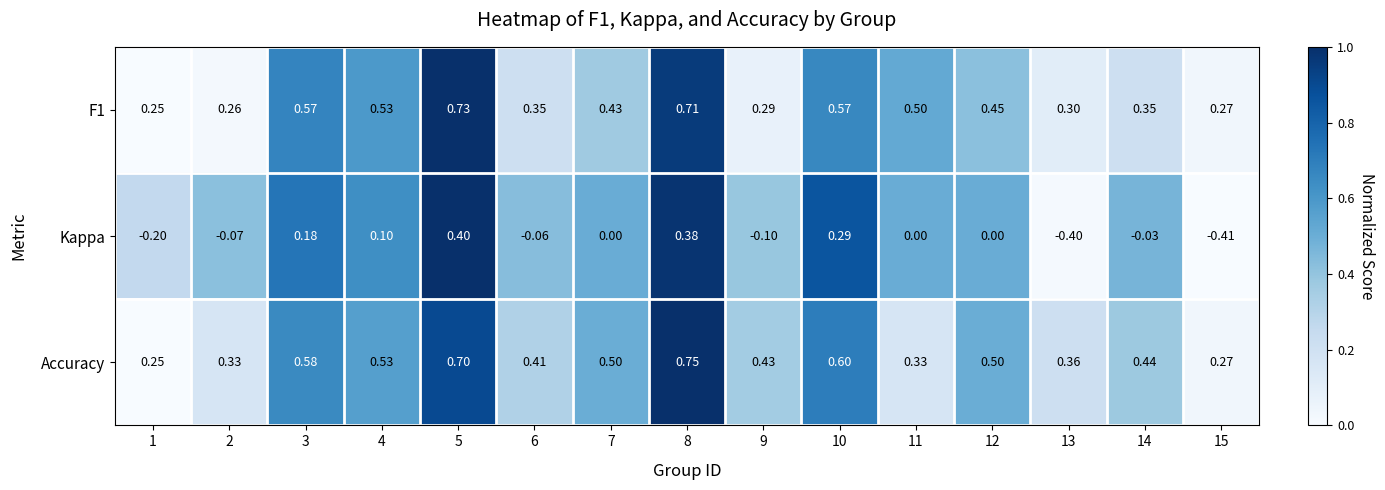

Is the value of Kappa at 9 greater than the value of F1 at 13?

No